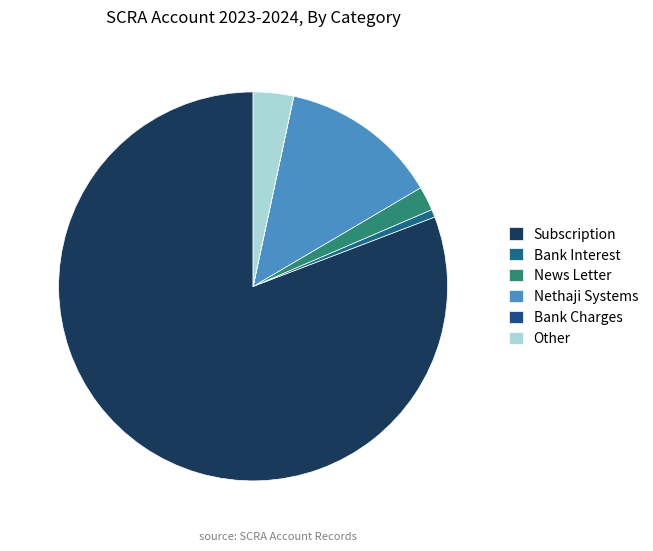

Which category has the biggest portion of the pie?

Subscription